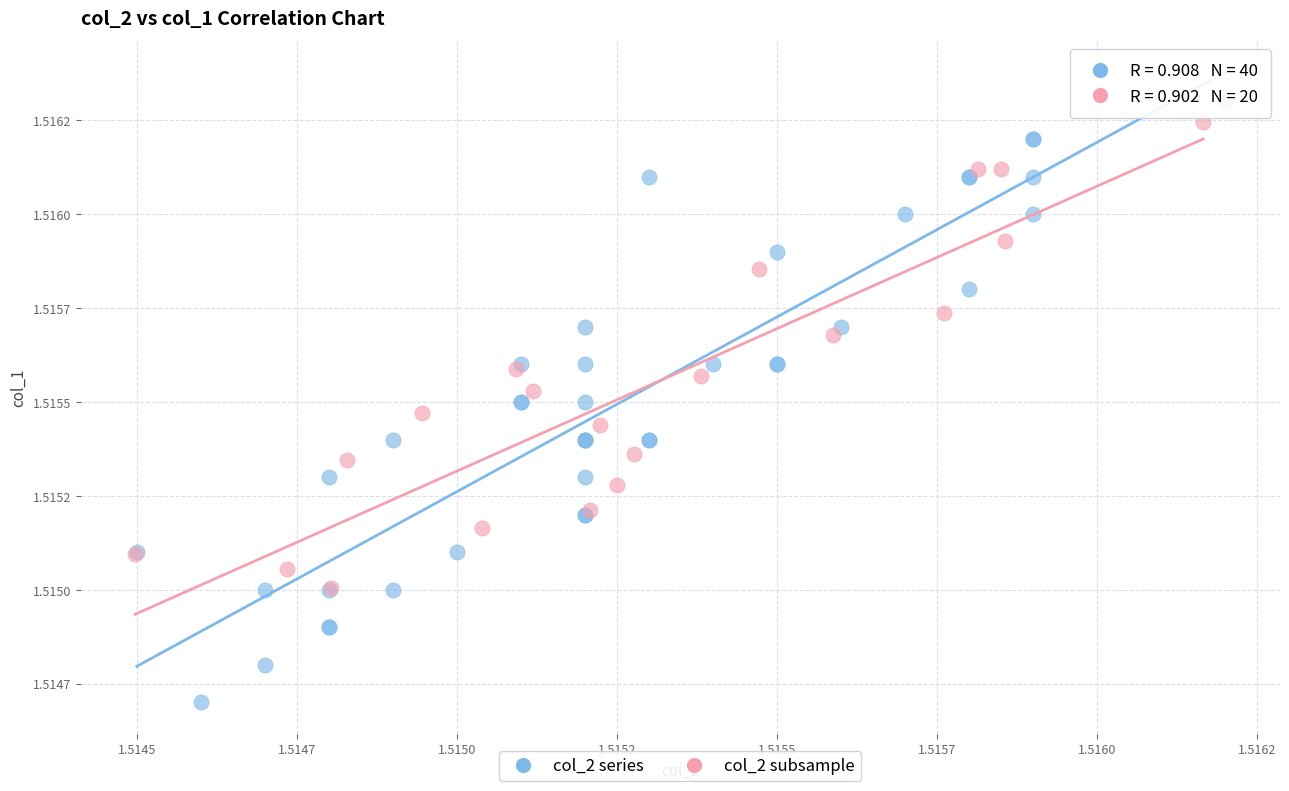

What are all the series names shown in the legend?

col_2 series, col_2 subsample